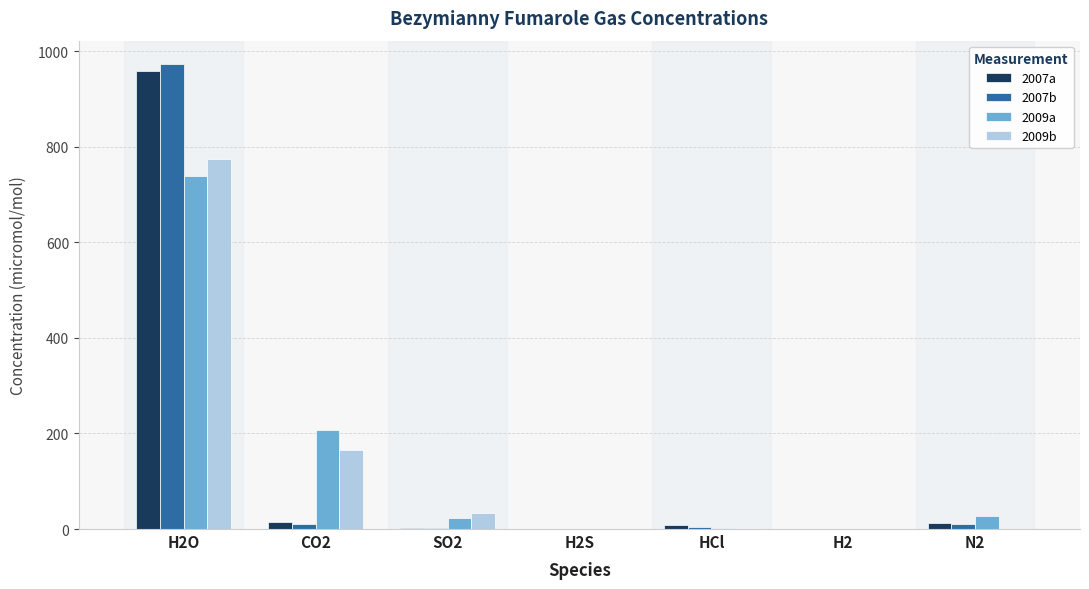

The value of 2007a at H2S is 0.0. True or false?

True